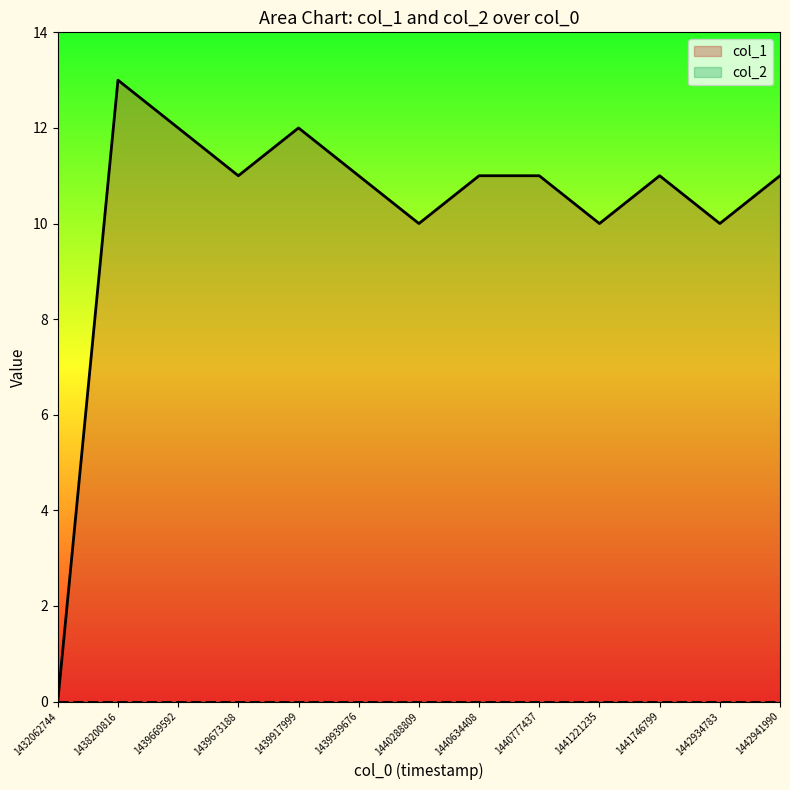

Where is the first local minimum?

1439673188